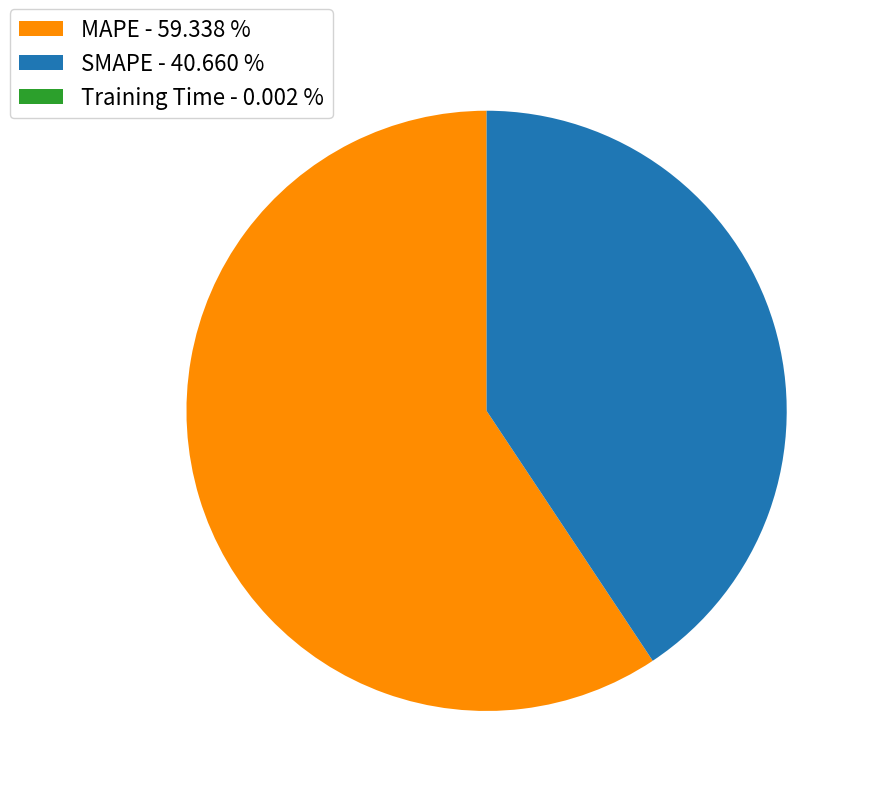

Combined, do MAPE - 59.338 % and SMAPE - 40.660 % account for over 50%?

Yes